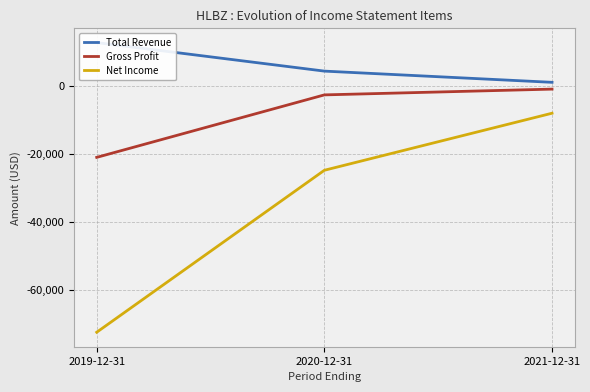

Which series has the largest total across all categories?

Total Revenue